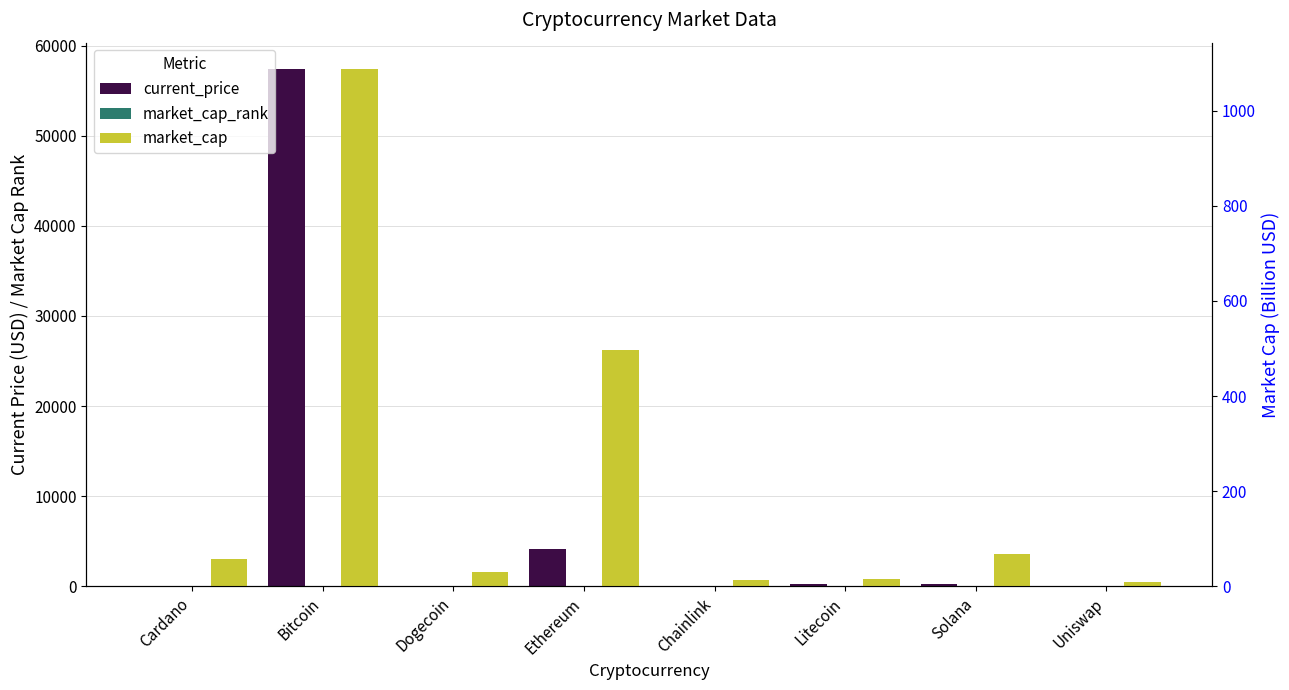

The current_price series shows 373.7 at Solana. True or false?

False